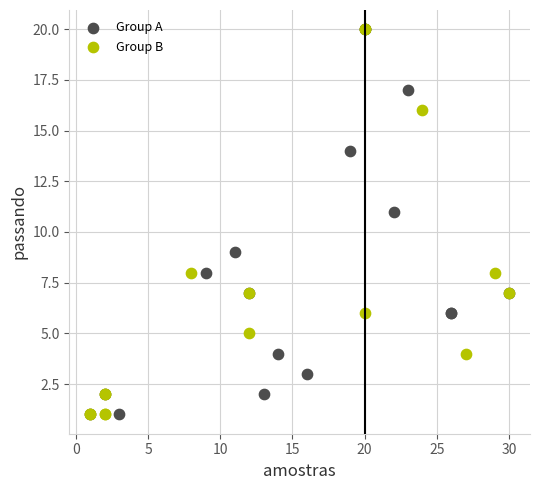

What are all the series names shown in the legend?

Group A, Group B